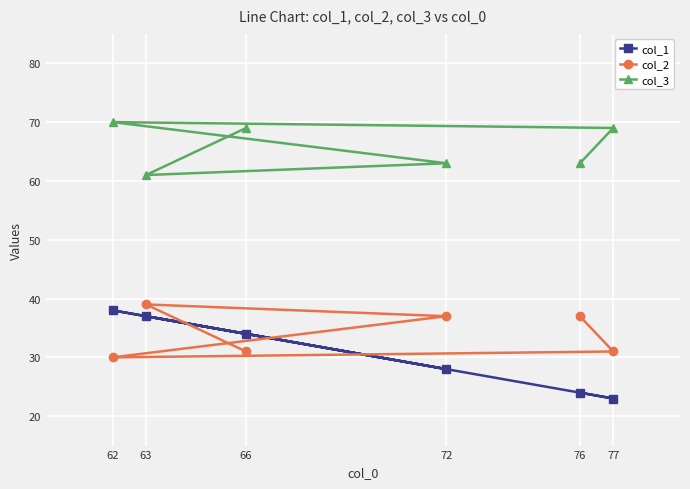

Which series has the widest spread of values?

col_1